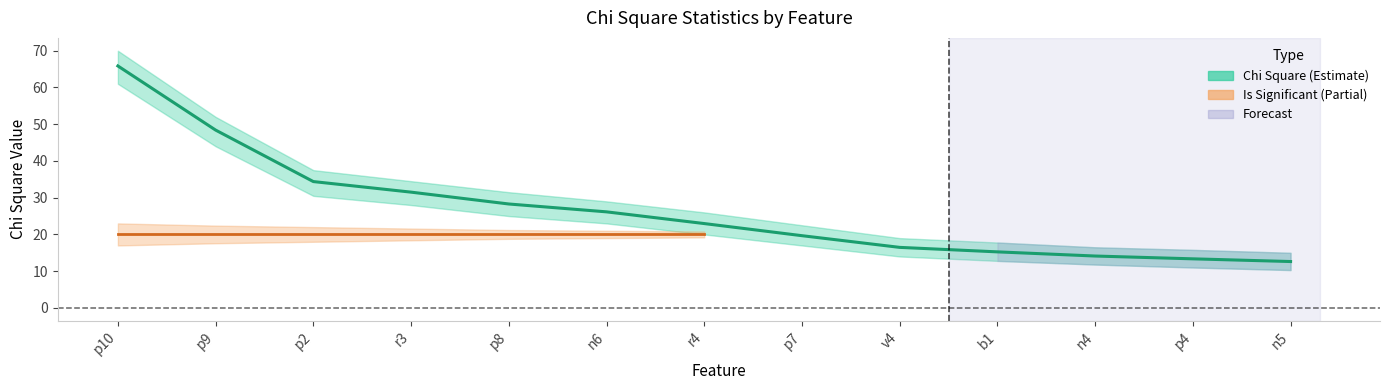

Rank the categories by value from lowest to highest.

n5, p4, n4, b1, v4, p7, r4, n6, p8, r3, p2, p9, p10